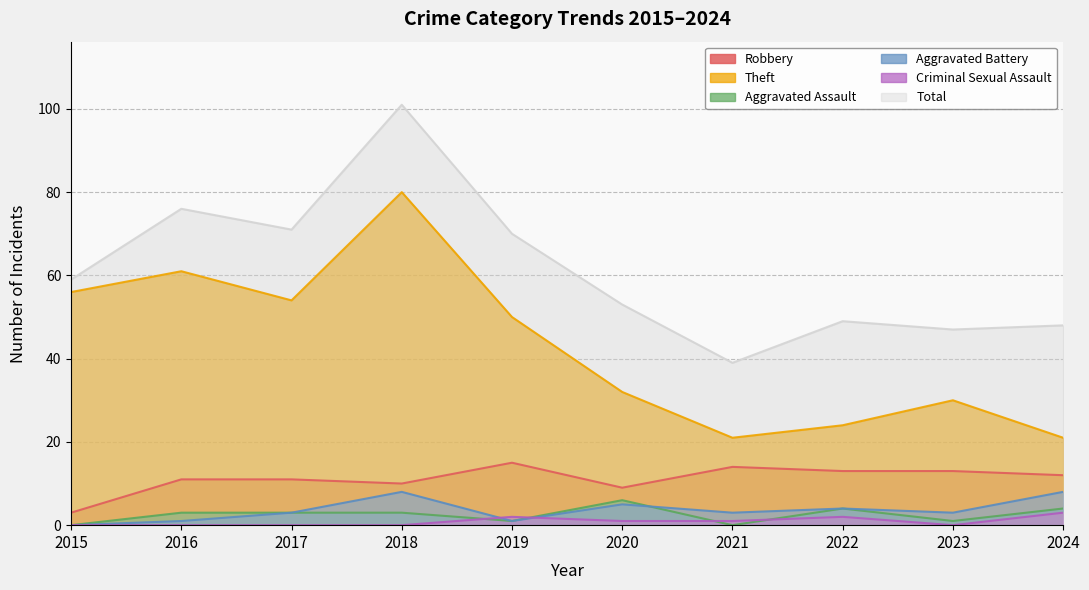

How many Aggravated Assault values are between 1 and 4?

7